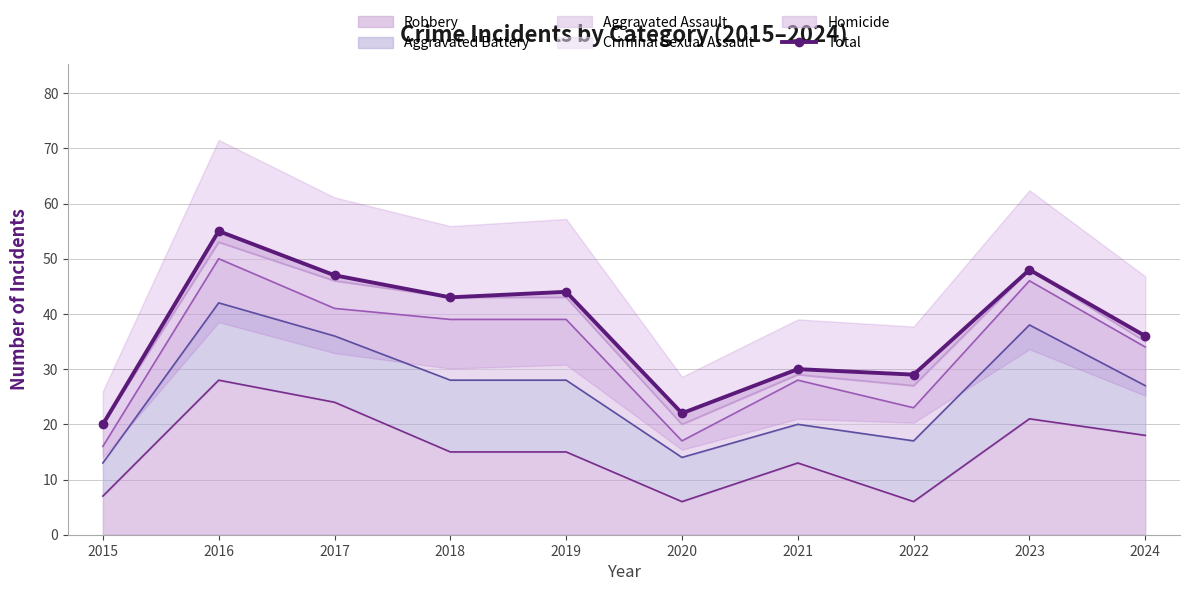

Rank the categories by value from lowest to highest.

2015, 2020, 2022, 2021, 2024, 2018, 2019, 2017, 2023, 2016